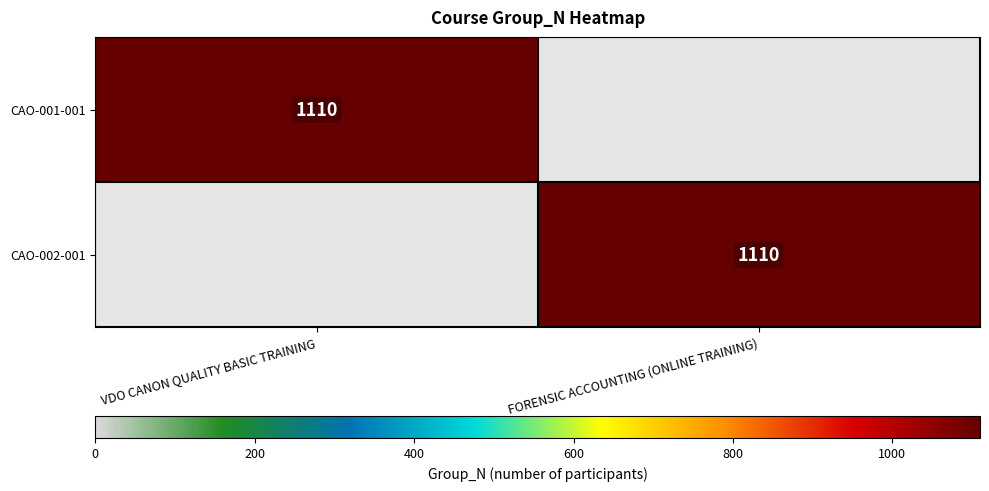

True or false: CAO-002-001 has a value of 1110 at FORENSIC ACCOUNTING (ONLINE TRAINING).

True